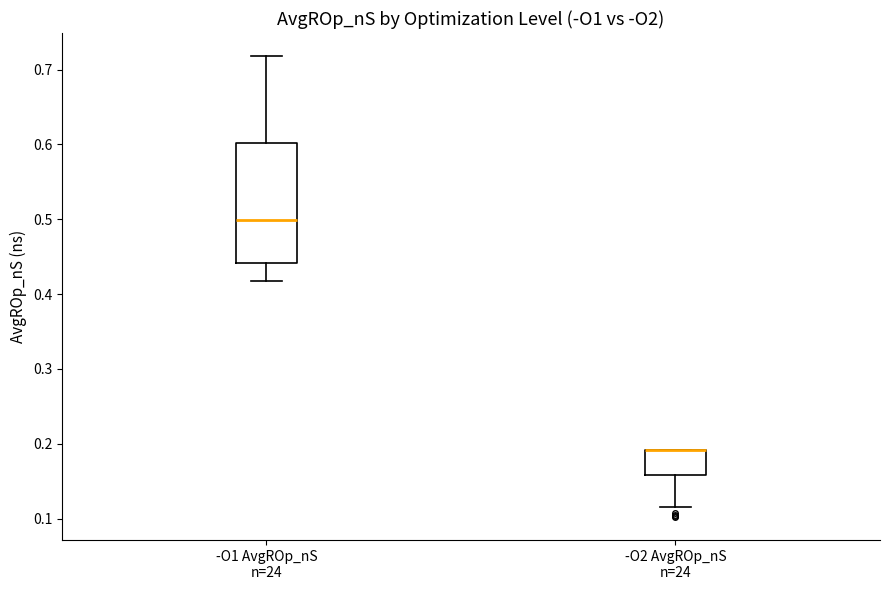

Reading left to right, transcribe this box plot: for each box, give where its median line is, the range the box spans, and where its two whiskers end, as read against the y-axis. The values are not printed on the chart, so give them approximately, as read against the axis.

-O1 AvgROp_nS n=24: median 0.50, box 0.44 to 0.60, whiskers 0.42 to 0.72
-O2 AvgROp_nS n=24: median 0.19 (drawn on the box's upper edge), box 0.16 to 0.19, whiskers 0.12 to 0.19